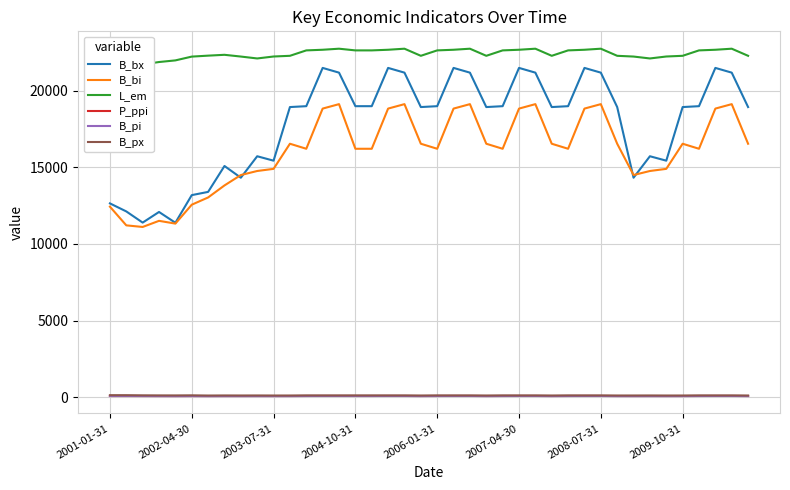

Is this an area chart (filled region under the line)?

No